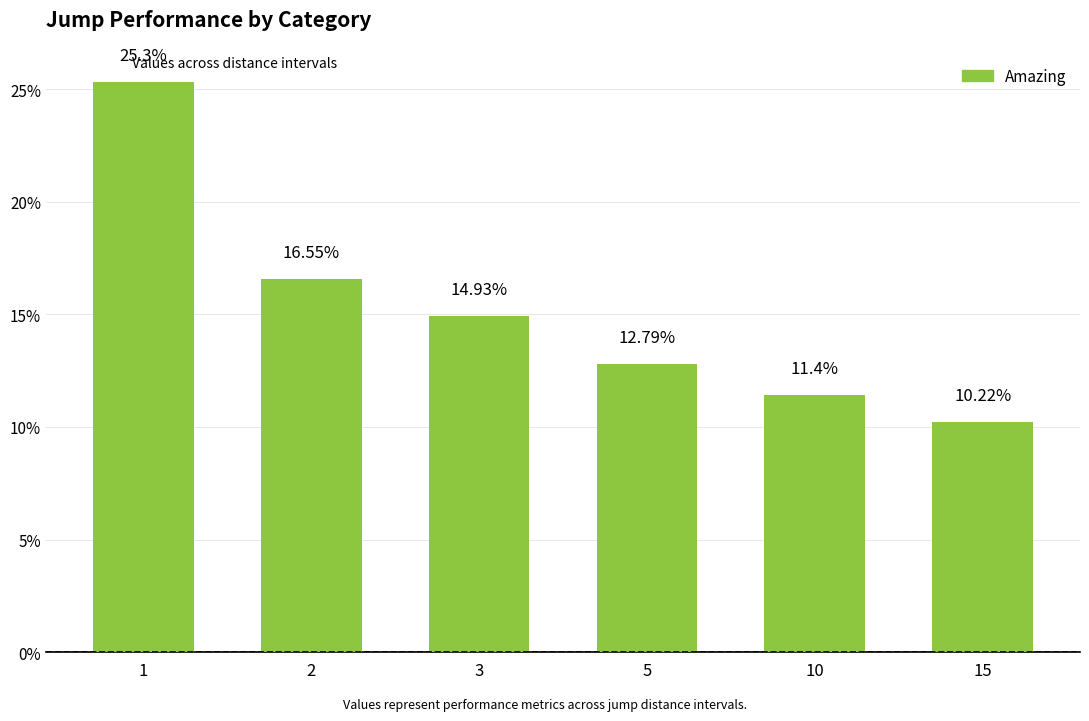

What is the difference between the values at 2 and 3?

1.6